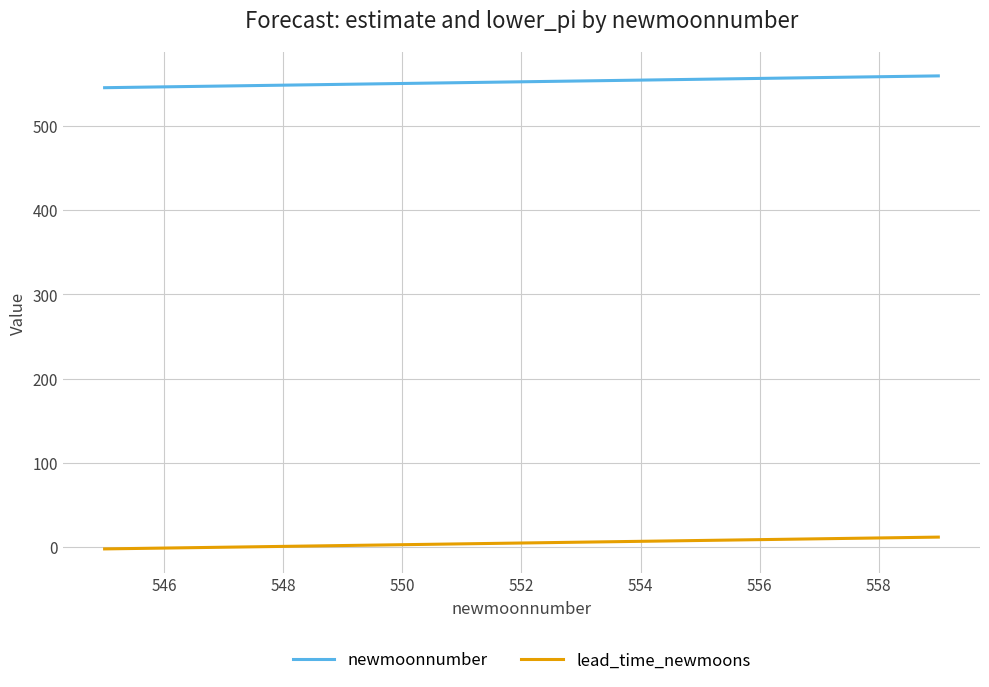

True or false: lead_time_newmoons and newmoonnumber cross at least once.

False